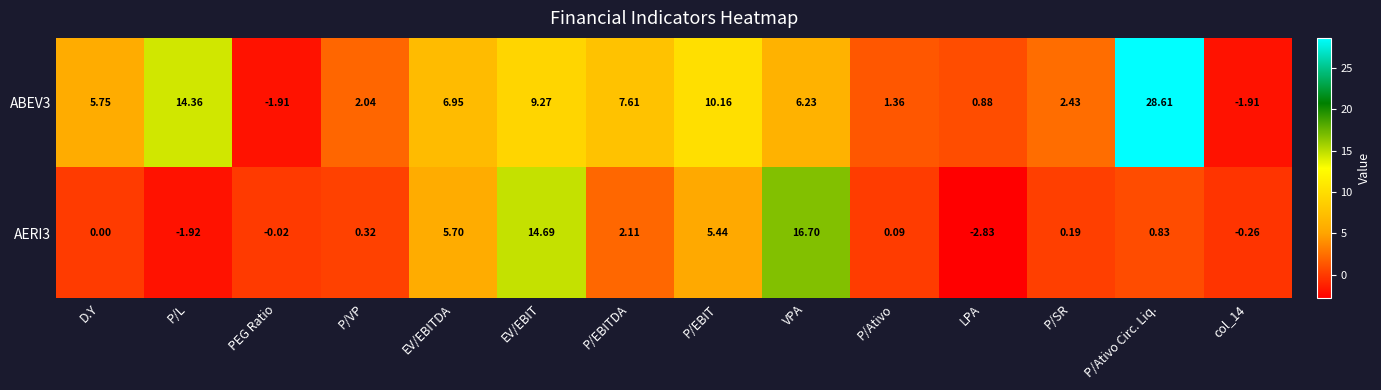

Which series changed the most between PEG Ratio and col_14?

AERI3